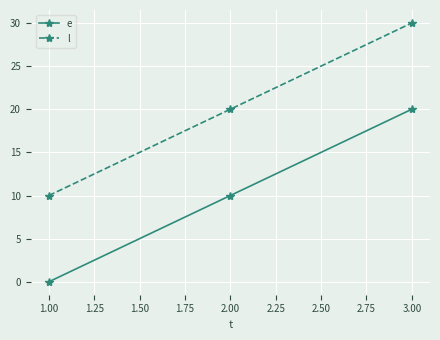

What is the difference between the highest and lowest values at 1.00?

10